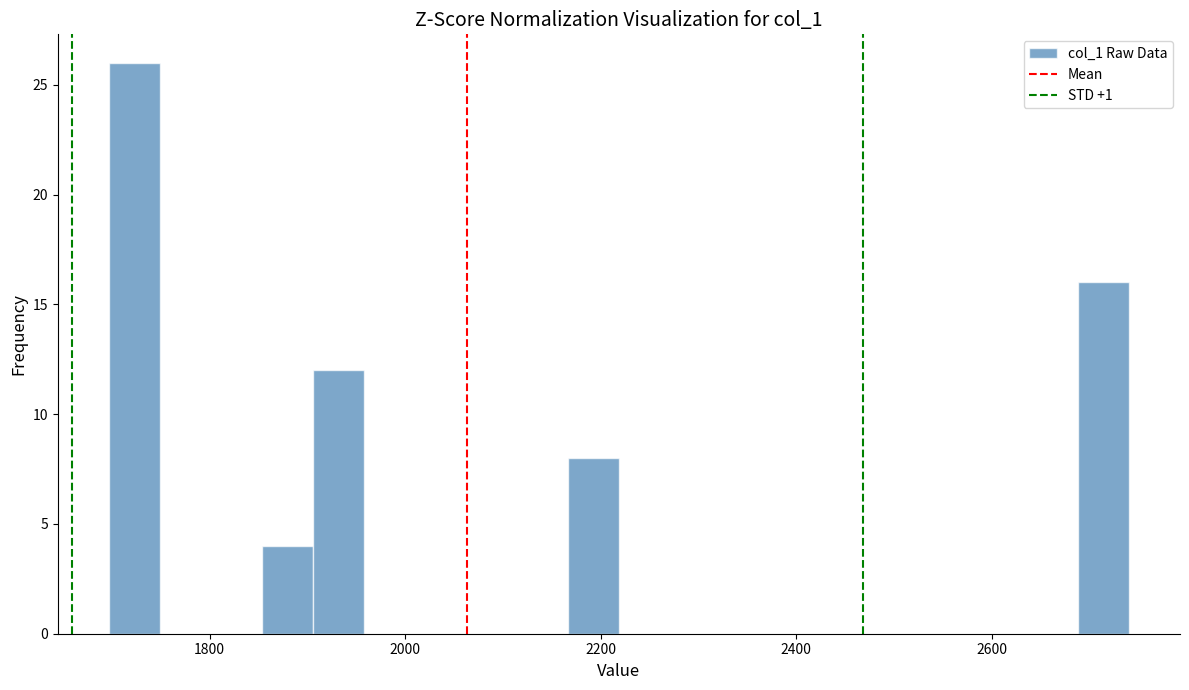

Read against the x-axis, roughly where is the centre of the tallest bar?

1720